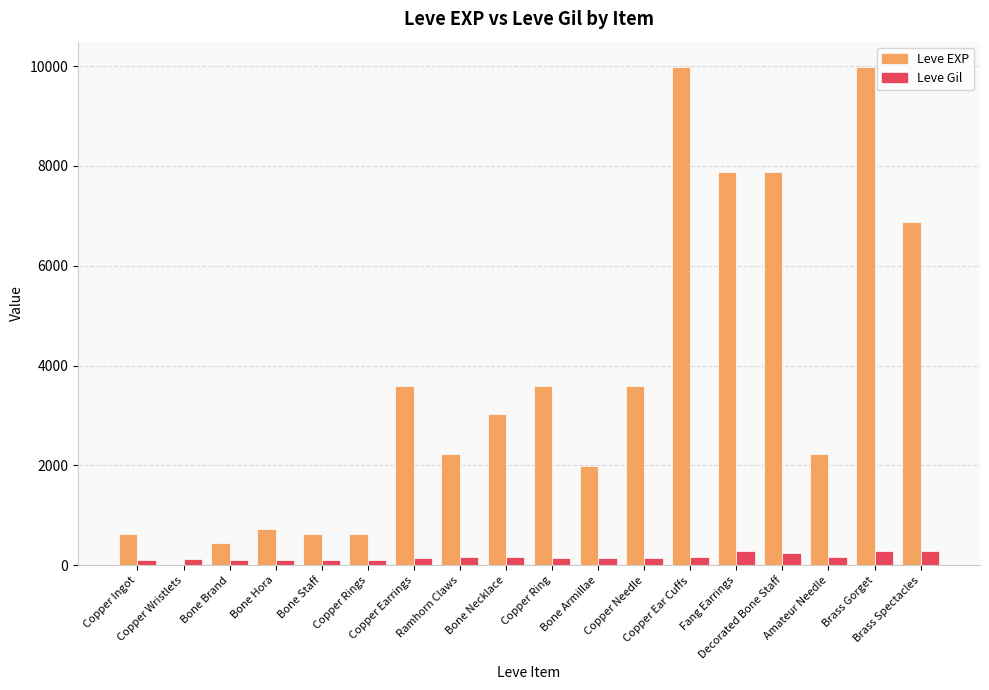

The Leve EXP series shows 7880 at Fang Earrings. True or false?

True